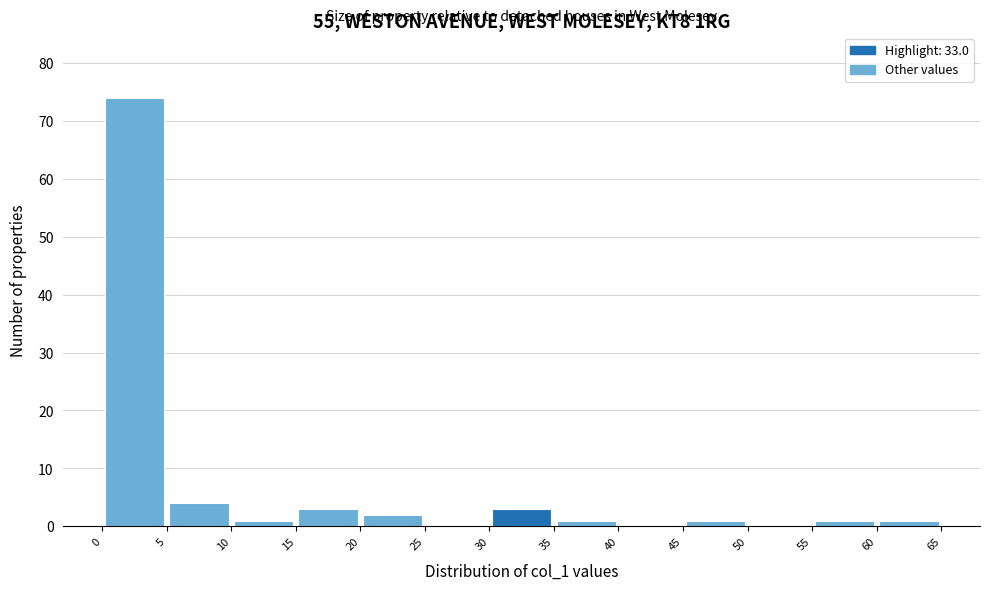

Reading left to right, list every bar in this chart as the range it spans on the x-axis followed by its height. The values are not printed on the chart, so give them approximately, as read against the axis.

0 to 5: 74
5 to 10: 4
10 to 15: 1
15 to 20: 3
20 to 25: 2
25 to 30: 0
30 to 35: 3
35 to 40: 1
40 to 45: 0
45 to 50: 1
50 to 55: 0
55 to 60: 1
60 to 65: 1